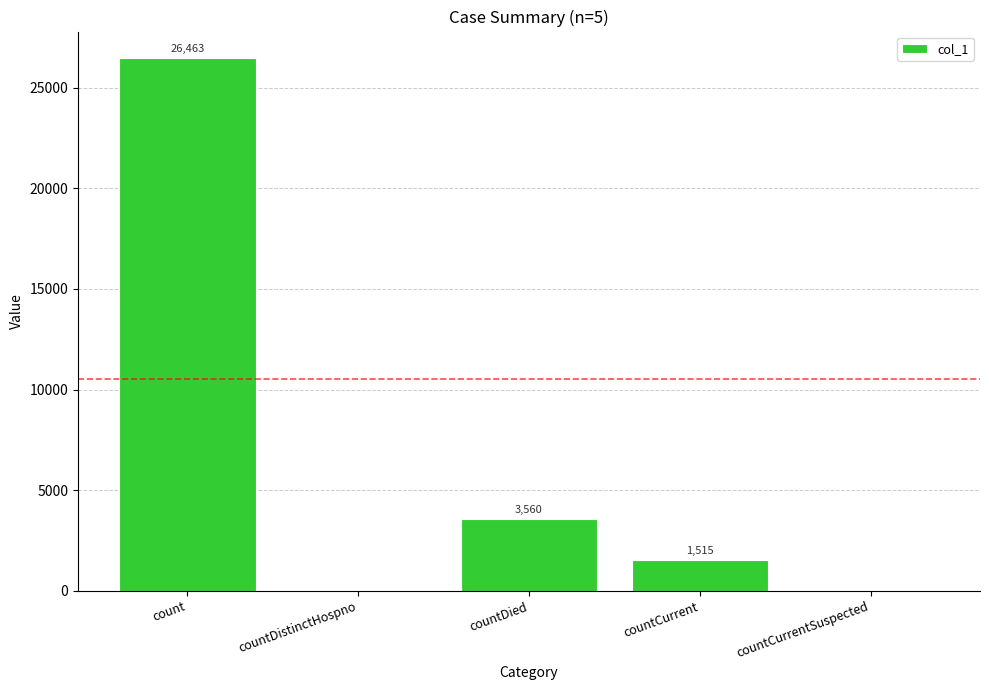

How many positive values are there?

3